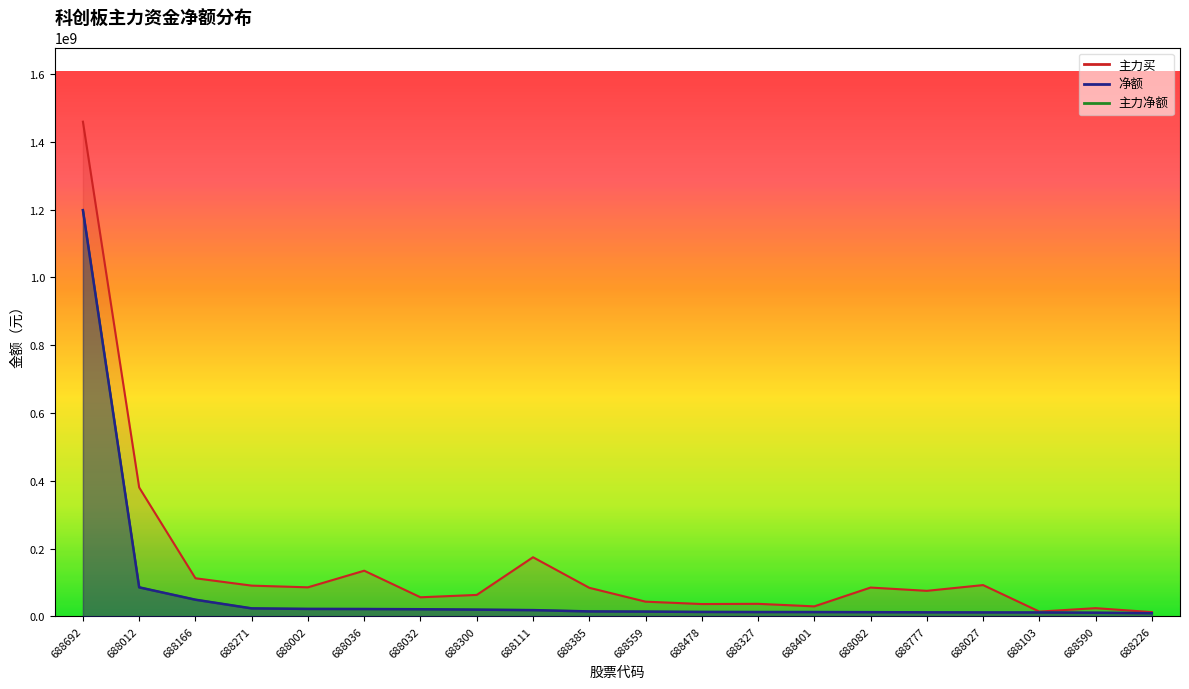

What position from the right is 688166?

18